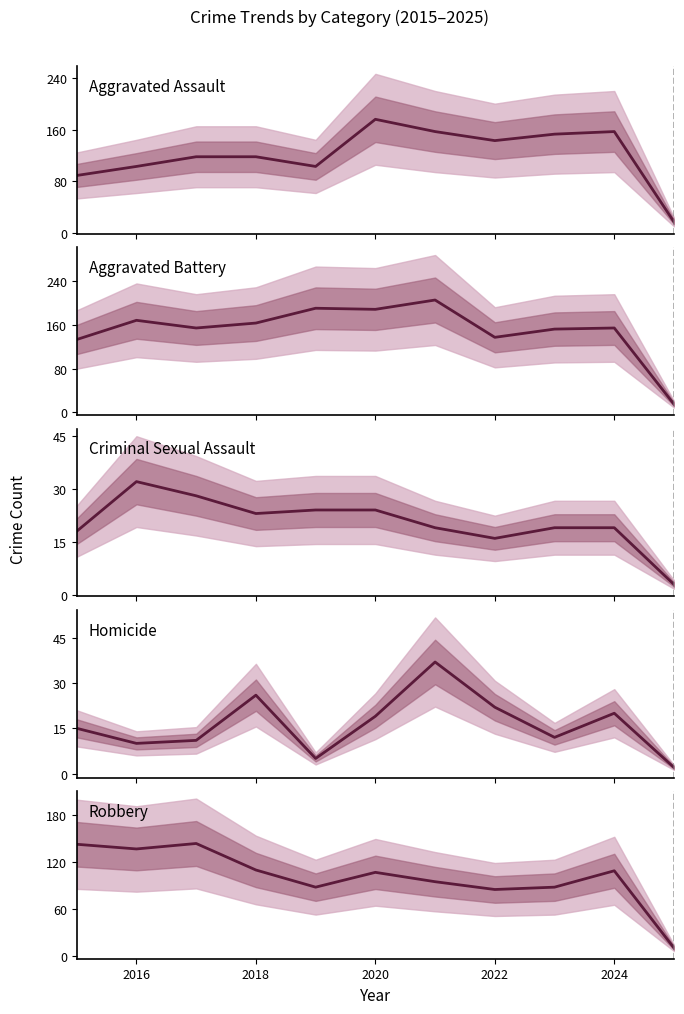

Which series has the largest total across all categories?

Aggravated Battery